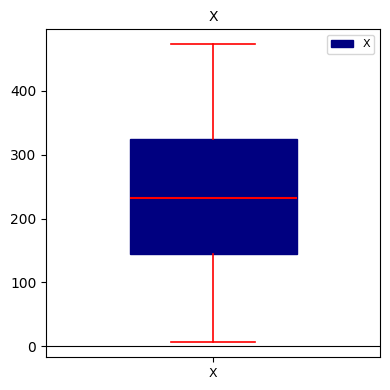

Transcribe this box plot: give where the median line is, the range the box spans, and where the two whiskers end, as read against the y-axis. The values are not printed on the chart, so give them approximately, as read against the axis.

median 230, box 150 to 320, whiskers 10 to 470